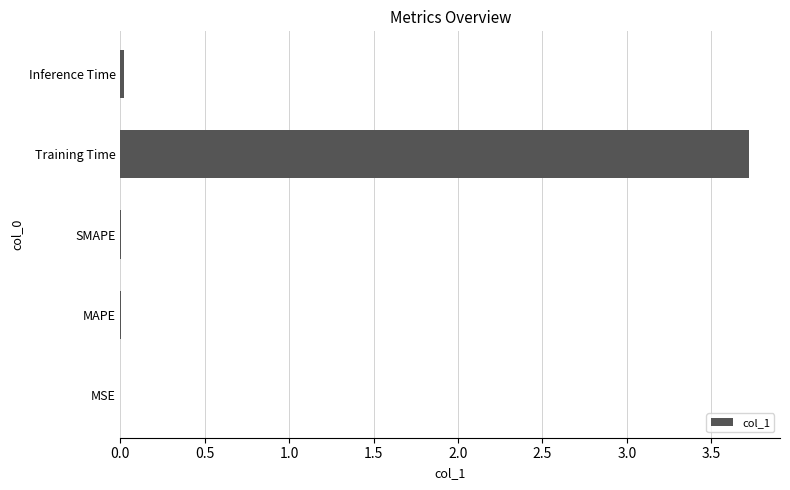

Which category has the highest value across all series?

Training Time